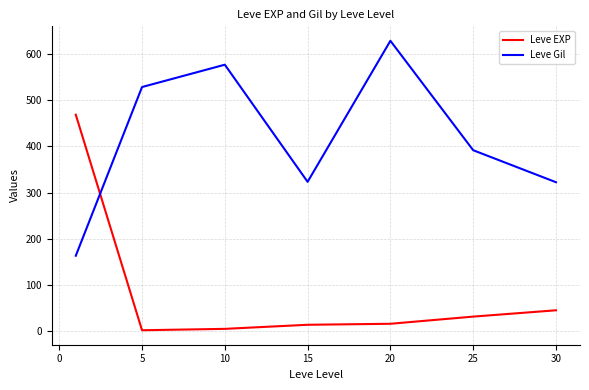

Which series has the largest total across all categories?

Leve Gil